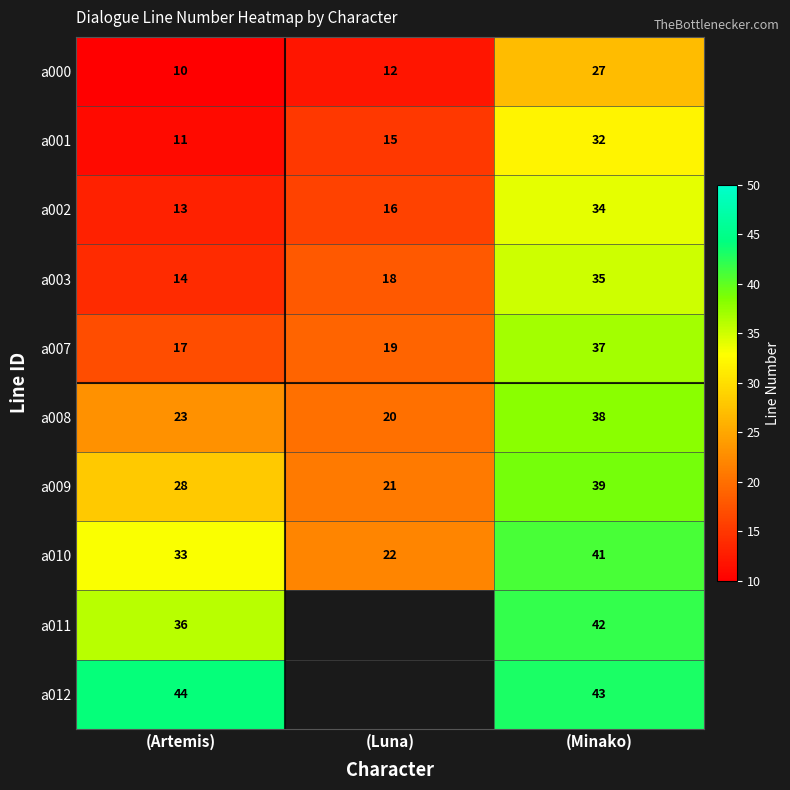

What is the minimum value shown in the chart?

10.0